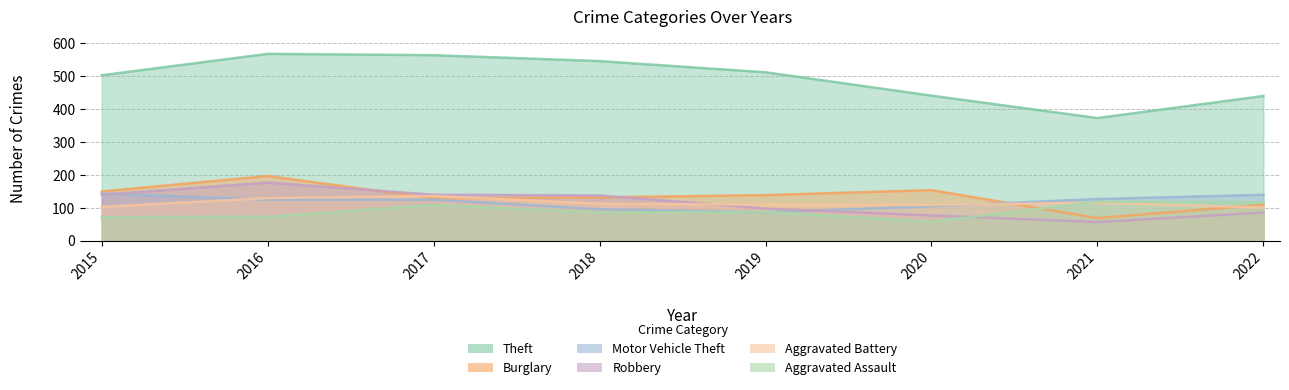

List the series in order of their peak value, highest first.

Theft, Burglary, Robbery, Motor Vehicle Theft, Aggravated Battery, Aggravated Assault